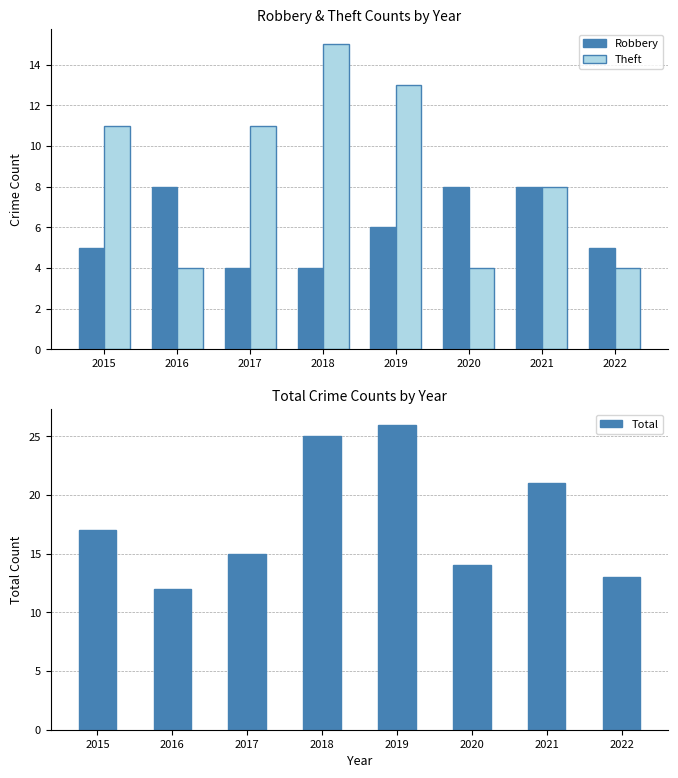

At how many categories does at least one series exceed 16?

4